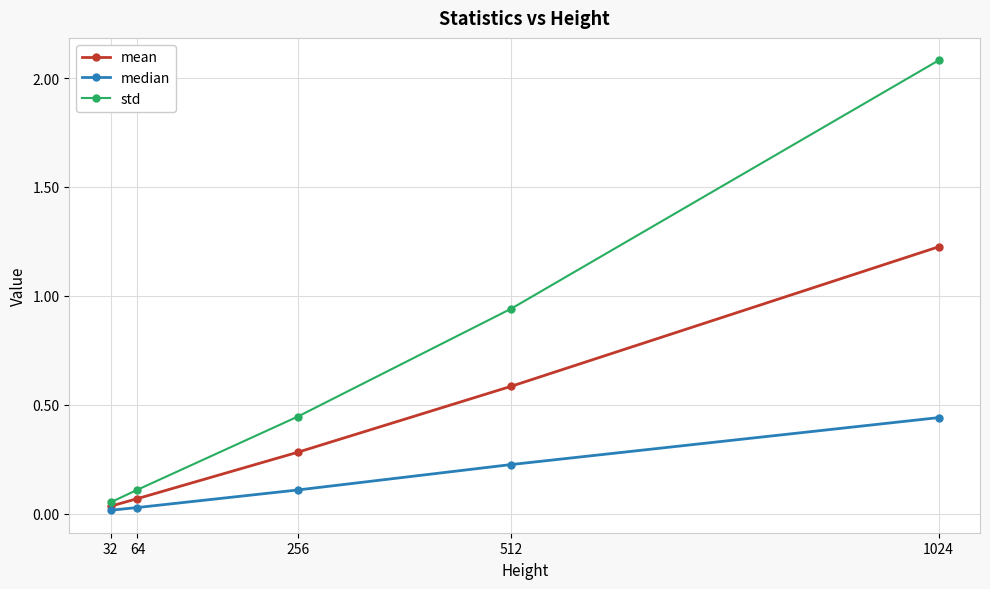

Is the value of mean at 64 greater than the value of median at 32?

Yes